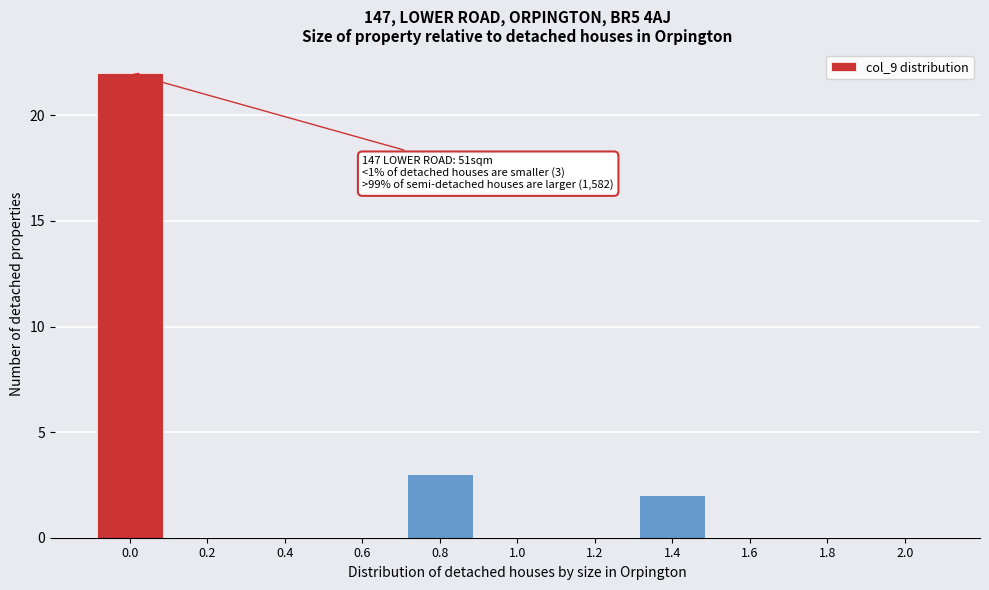

Reading left to right, list all the values displayed in this chart.

0.0=22	0.2=0	0.4=0	0.6=0	0.8=3	1.0=0	1.2=0	1.4=2	1.6=0	1.8=0	2.0=0